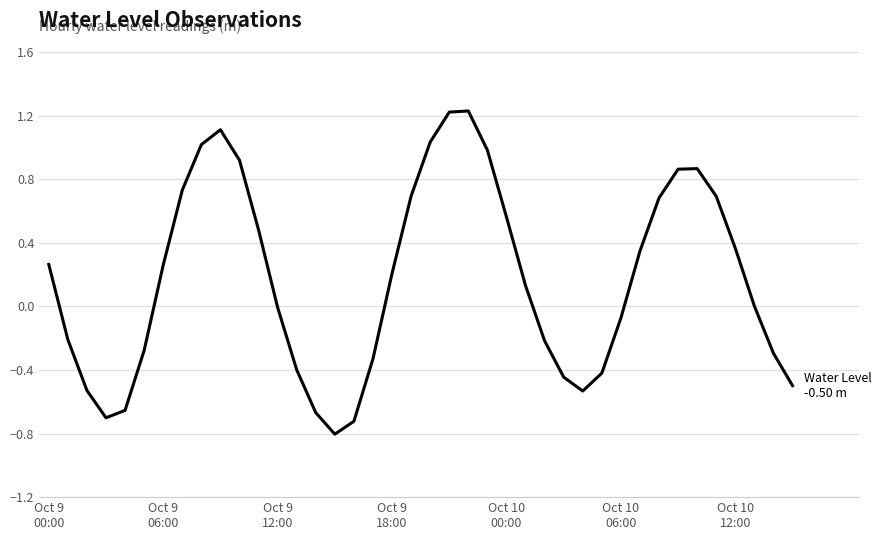

What is the difference between the maximum and minimum values?

2.0